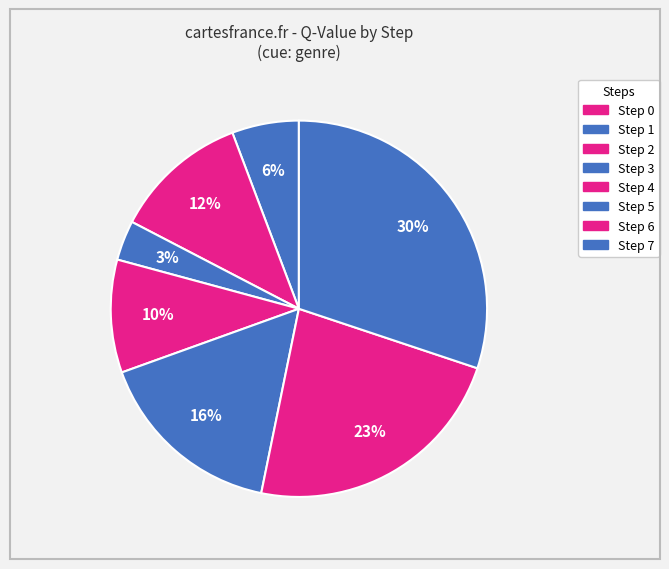

Does Step 6 account for over 50% of the chart?

No